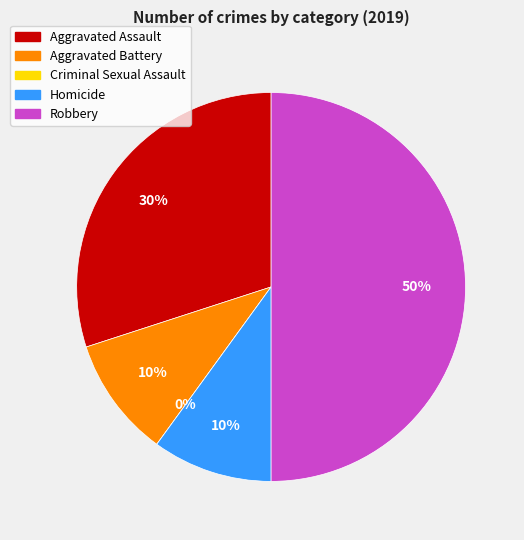

The Robbery slice represents 36% of the pie. True or false?

False